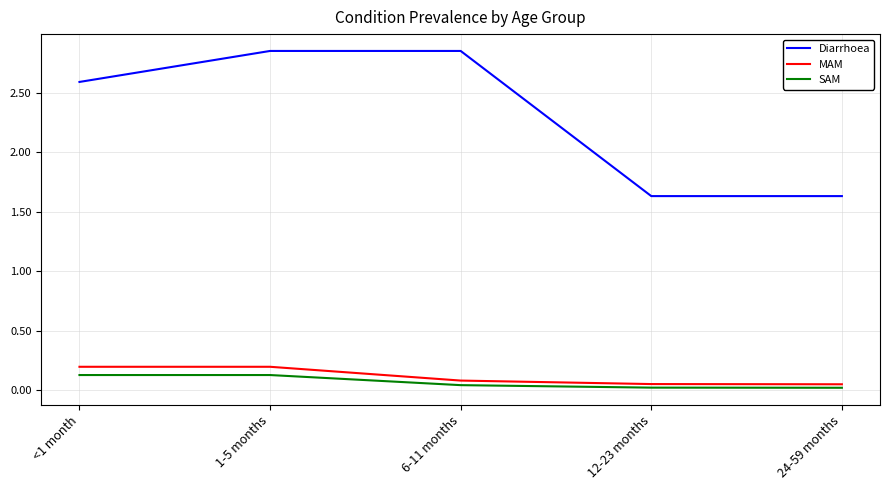

True or false: MAM and Diarrhoea cross at least once.

False